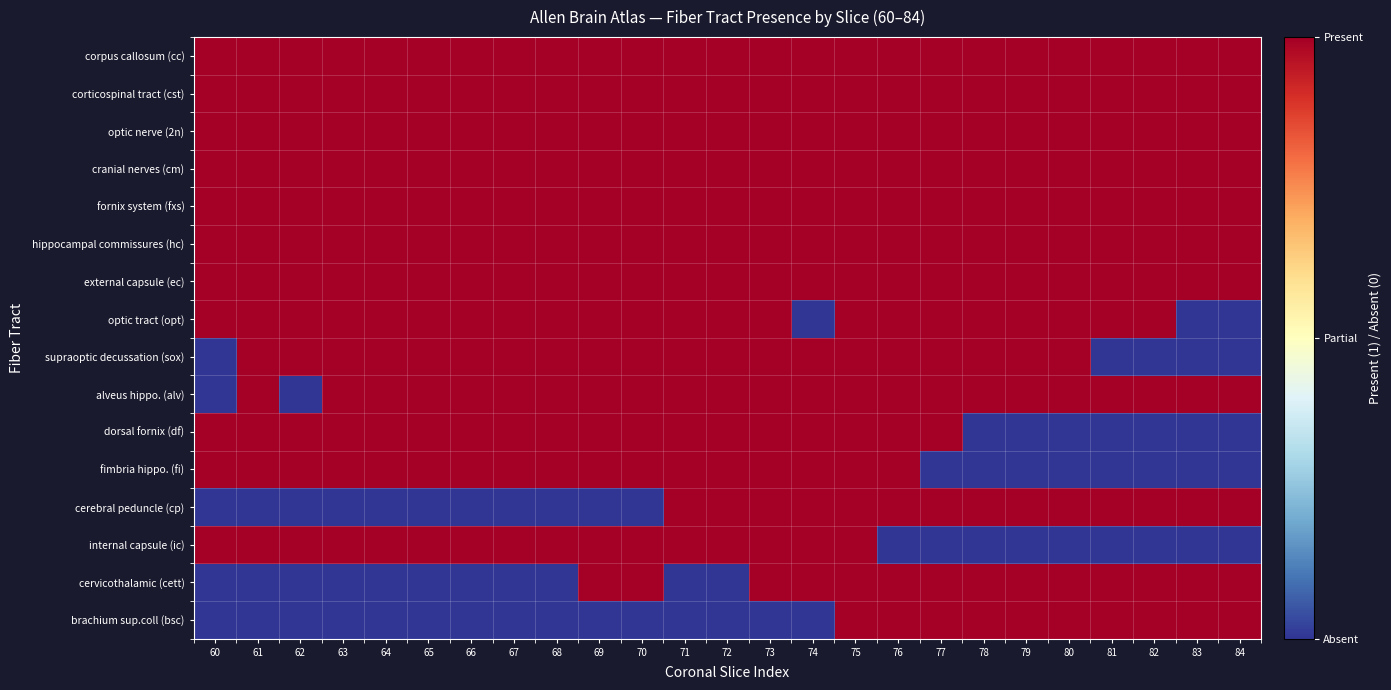

At which category is the sum across all series the highest?

75